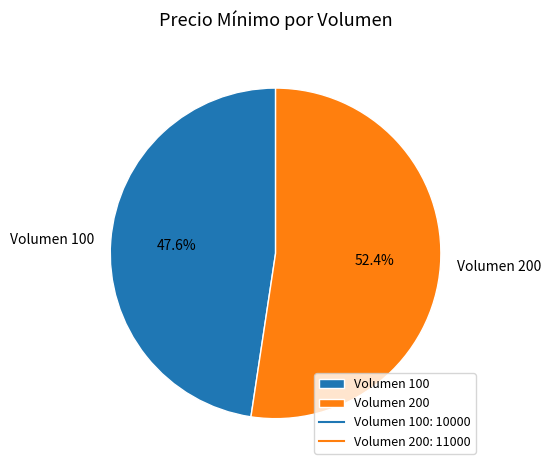

Is there any slice that represents more than half of the pie?

Yes